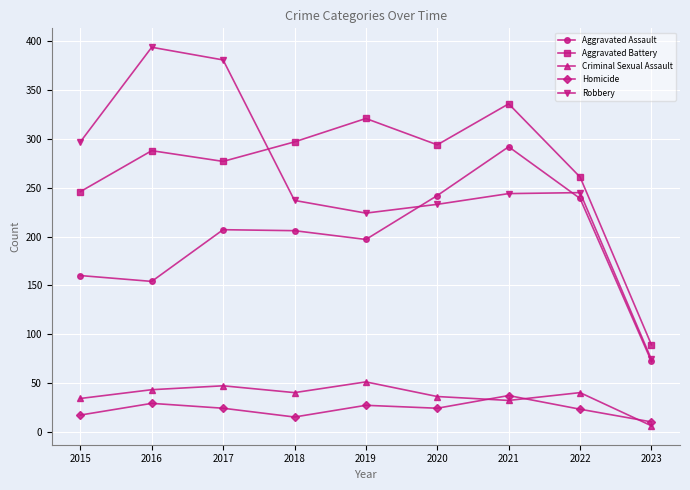

How many series are shown in this chart?

5